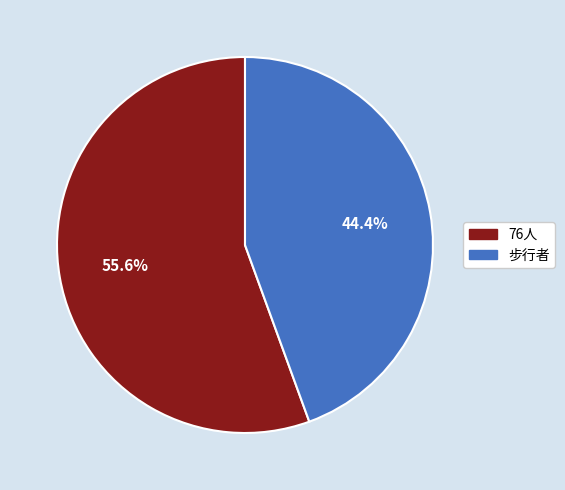

What portion of the pie excludes 76人?

44.4%